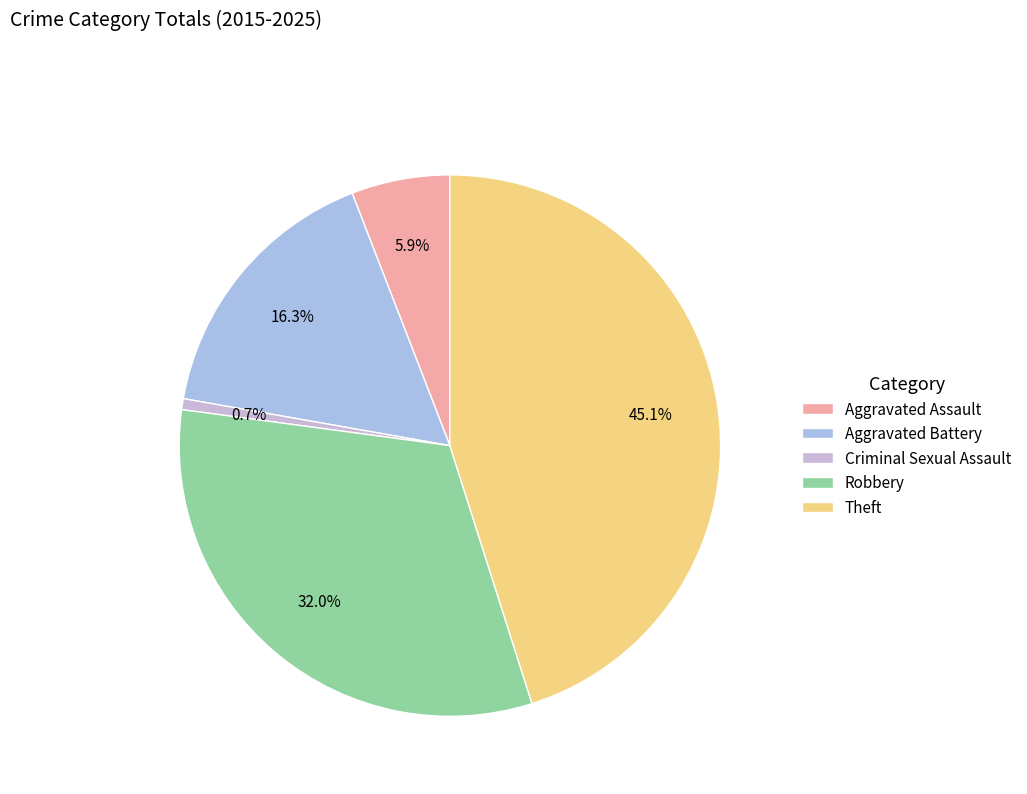

What is the smallest slice in the pie chart?

Criminal Sexual Assault